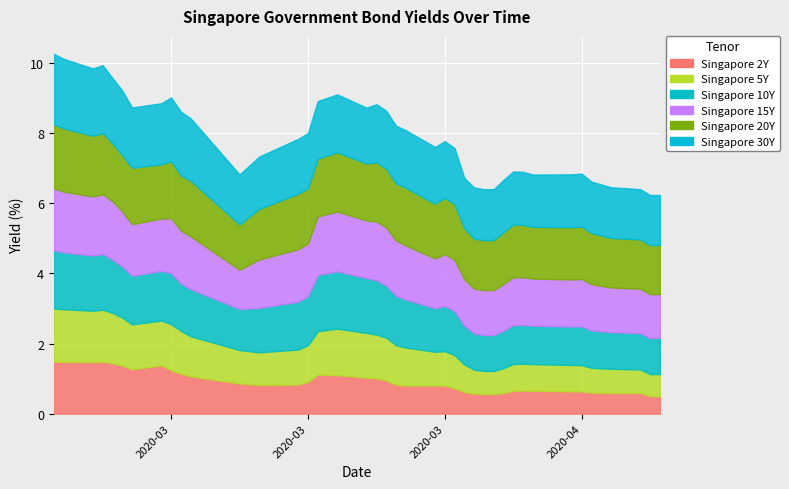

Rank the series by their maximum value, from lowest to highest.

Singapore 2Y, Singapore 5Y, Singapore 10Y, Singapore 15Y, Singapore 20Y, Singapore 30Y